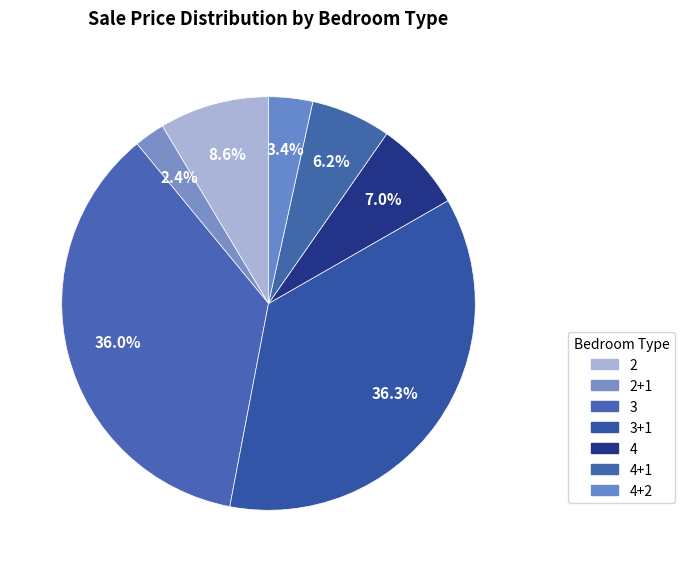

How many segments does this pie chart have?

7